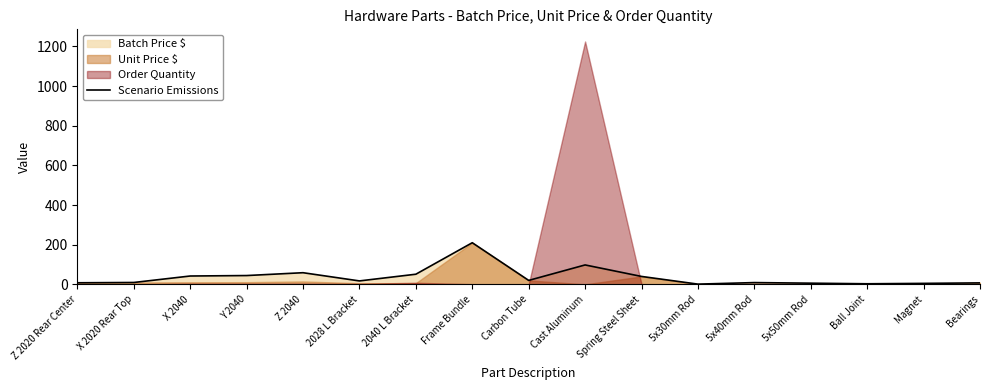

Reading left to right, list all the values displayed in this chart.

8.0	9.5	42.2	44.5	58.8	17.4	51.2	210.0	20.0	98.0	40.0	1.2	9.0	6.0	3.0	5.0	7.5